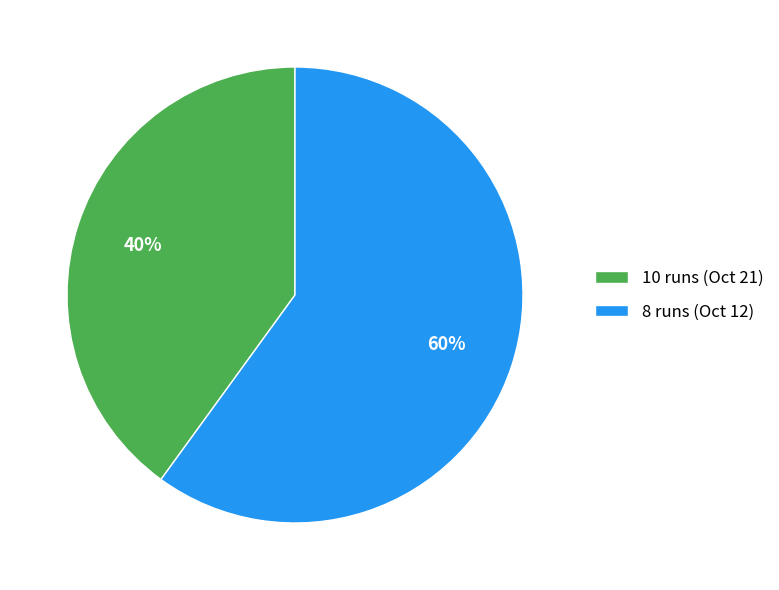

What percentage is the 8 runs (Oct 12) slice, to the nearest percent?

60%